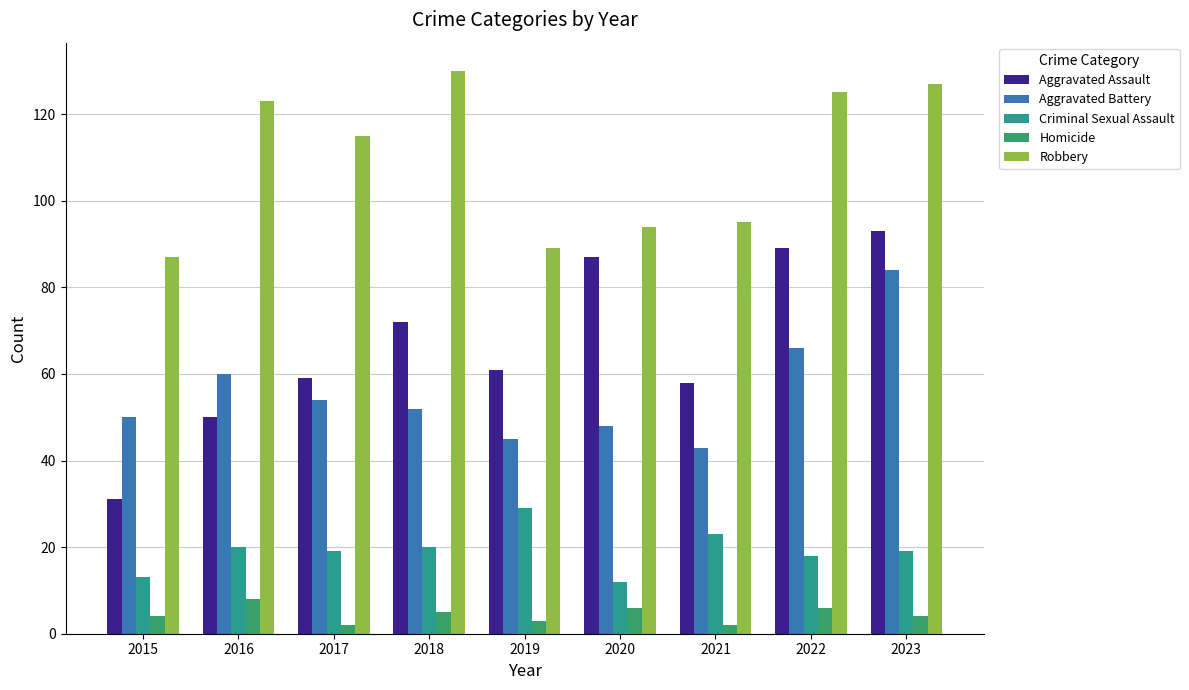

What is the maximum value shown in the chart?

130